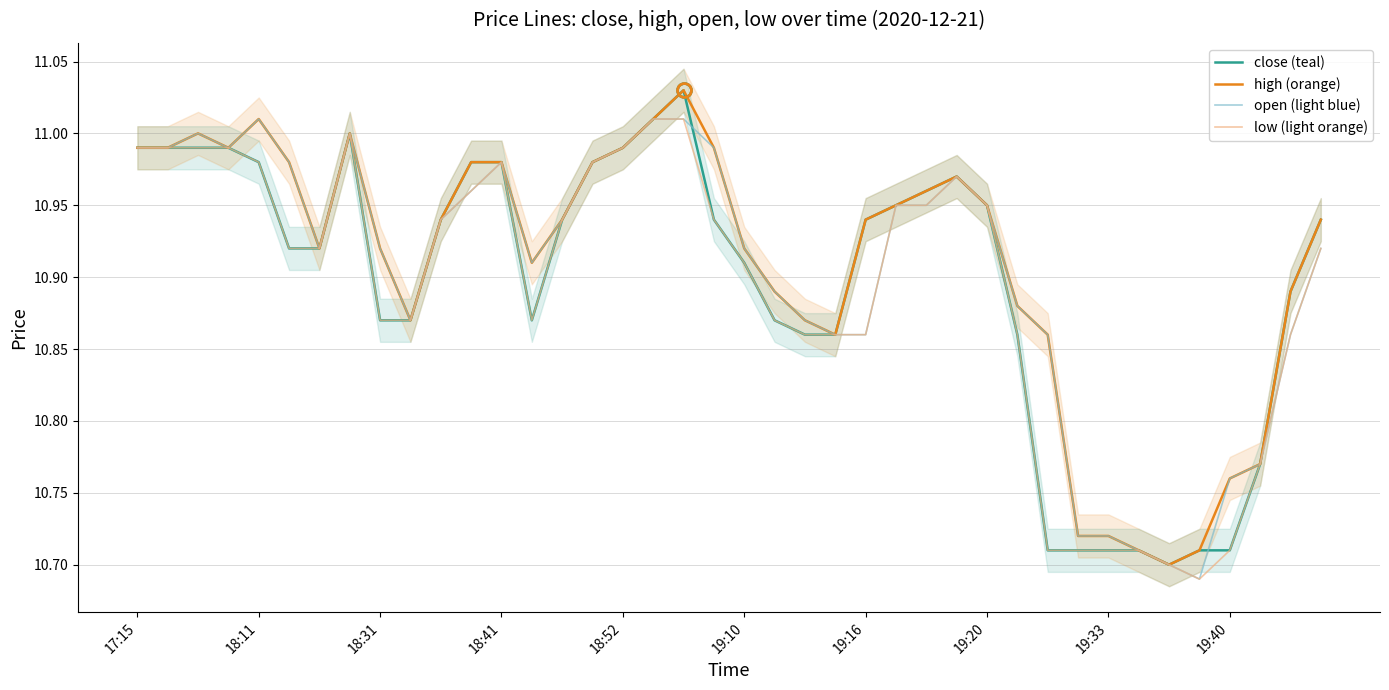

Which series has the largest total across all categories?

high (orange)